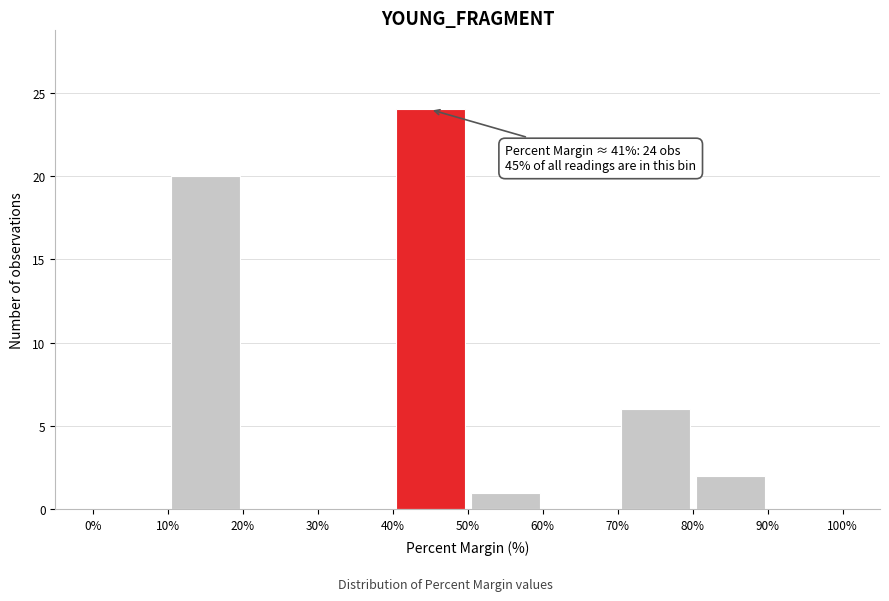

Which range on the x-axis has the tallest bar?

40% to 50%